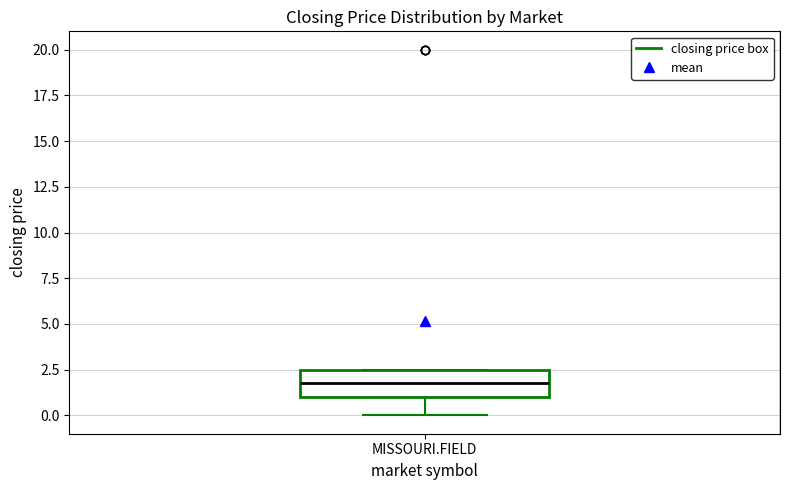

Transcribe this box plot: give where the median line is, the range the box spans, and where the two whiskers end, as read against the y-axis. The values are not printed on the chart, so give them approximately, as read against the axis.

median 2.0, box 1.0 to 2.5, whiskers 0.0 to 2.5